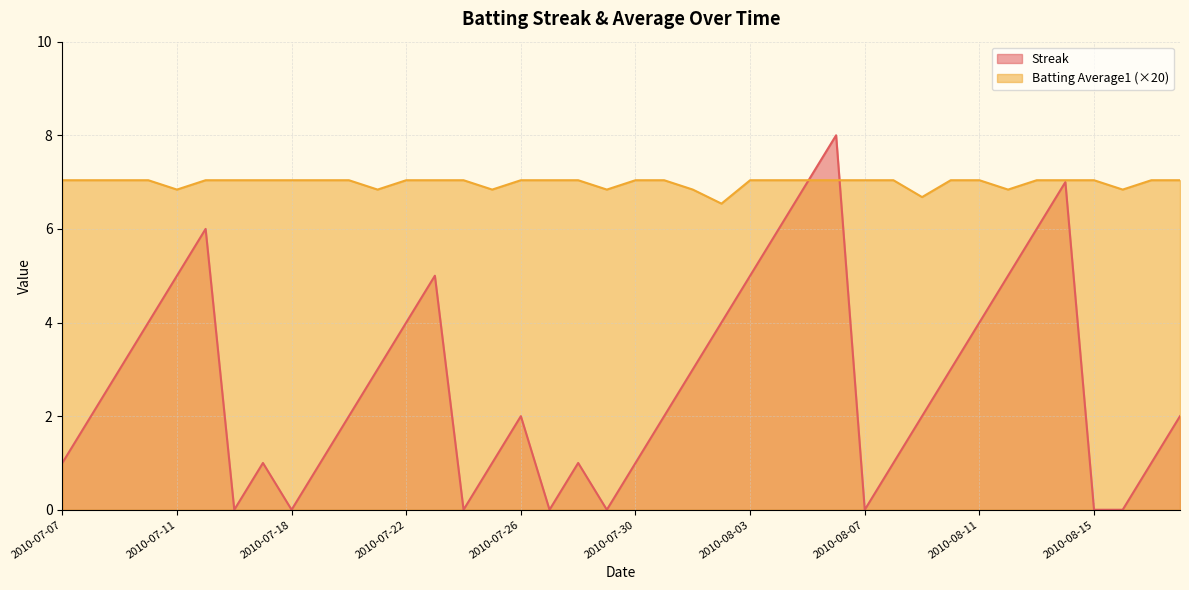

Where is Streak nearest to the value 4?

2010-07-10